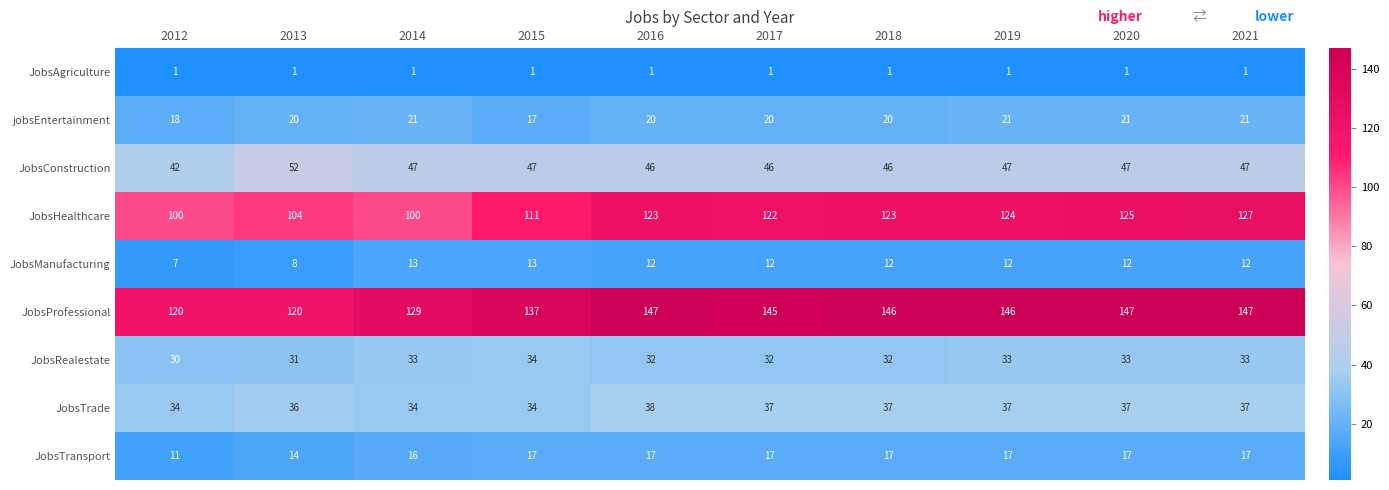

What is the total value across all series at 2020?

440